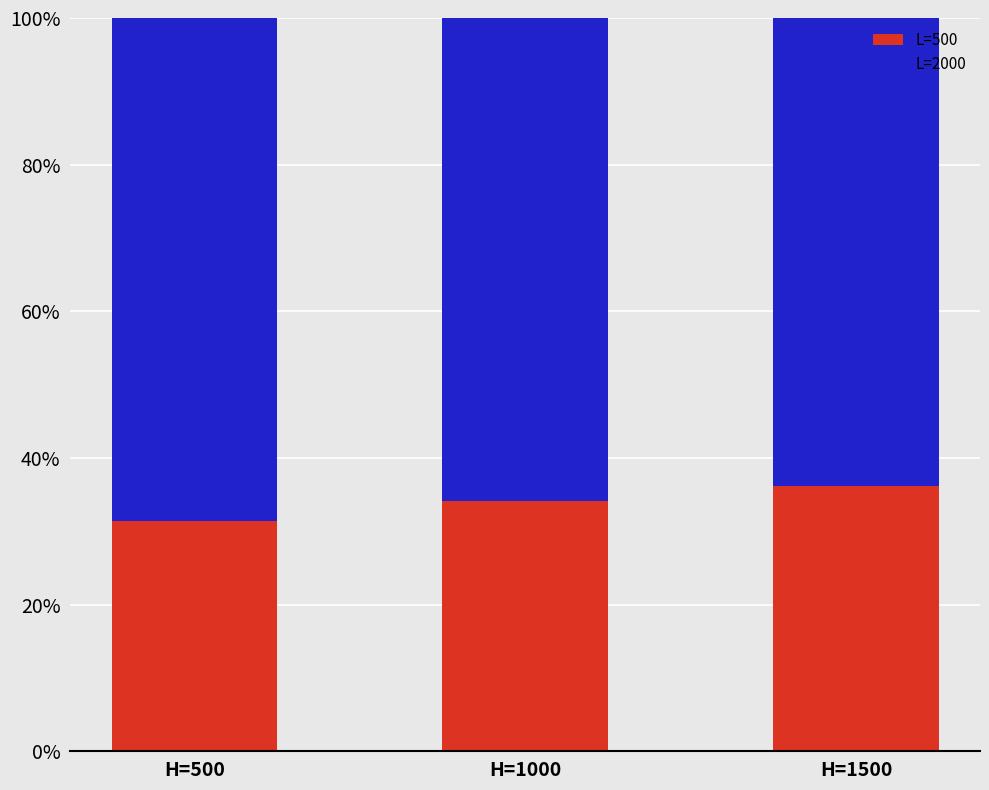

Rank the series by their average value, from lowest to highest.

L=500, L=2000